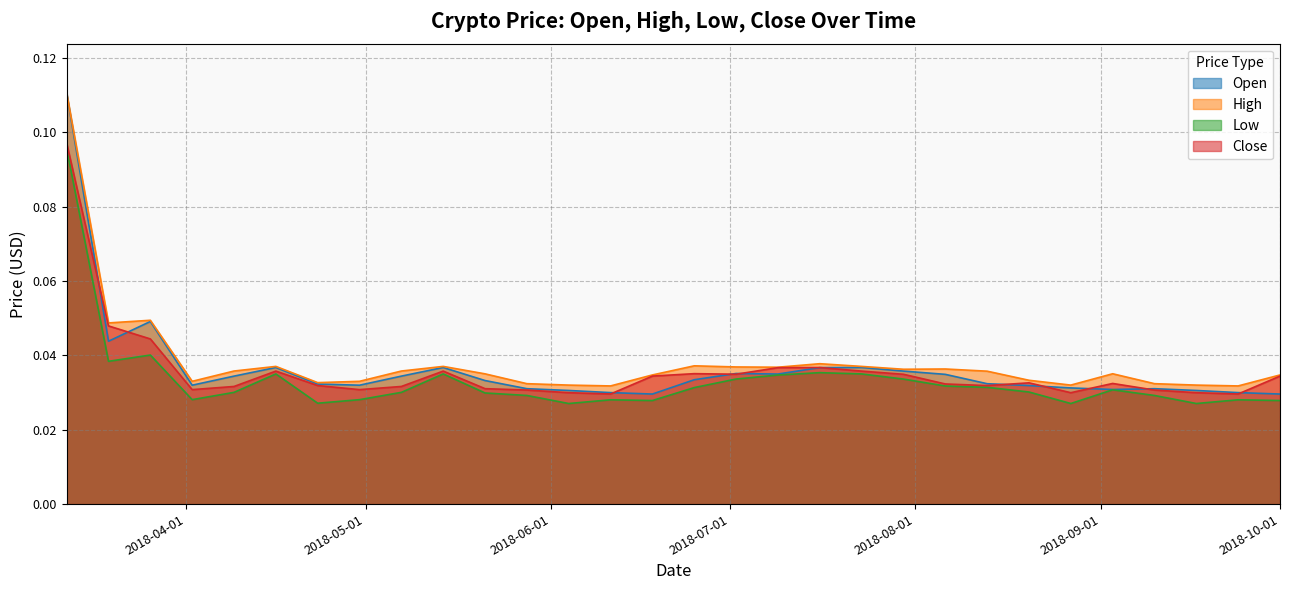

What is the total value across all series at 2018-06-04?

0.1